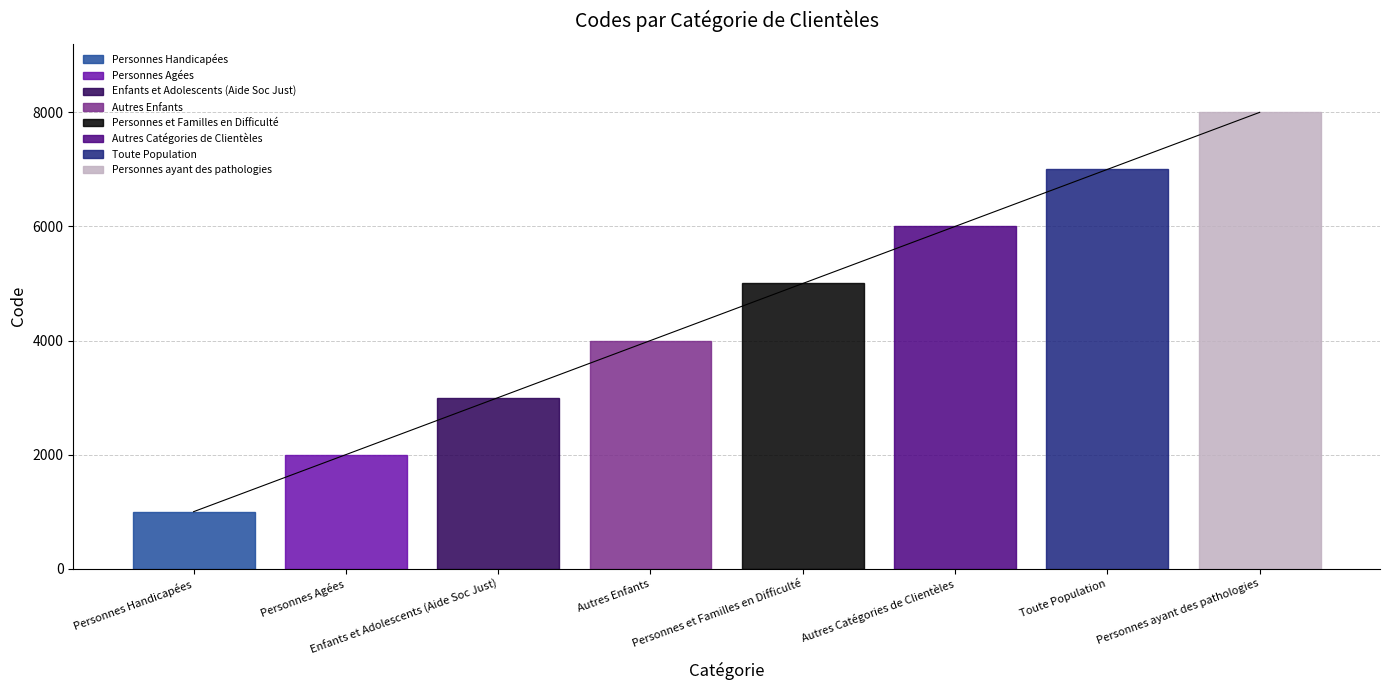

Which has a higher value, Personnes Handicapées or Personnes Agées?

Personnes Agées